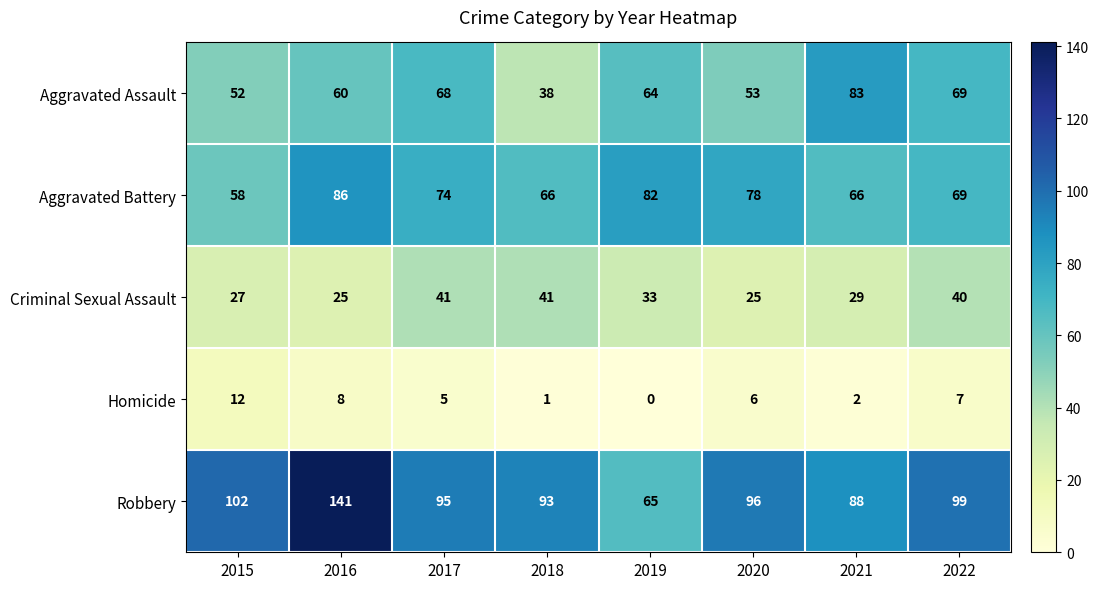

Rank the series at 2019 from lowest to highest value.

Homicide, Criminal Sexual Assault, Aggravated Assault, Robbery, Aggravated Battery